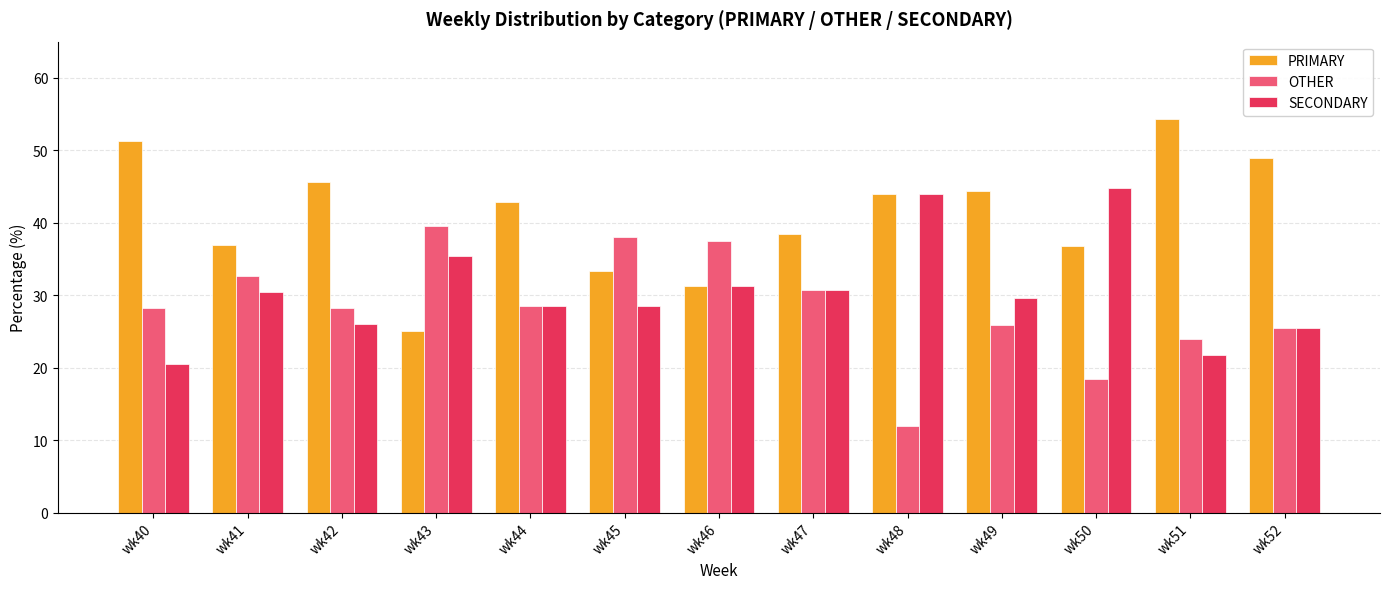

What is the approximate value of PRIMARY at wk44?

42.9